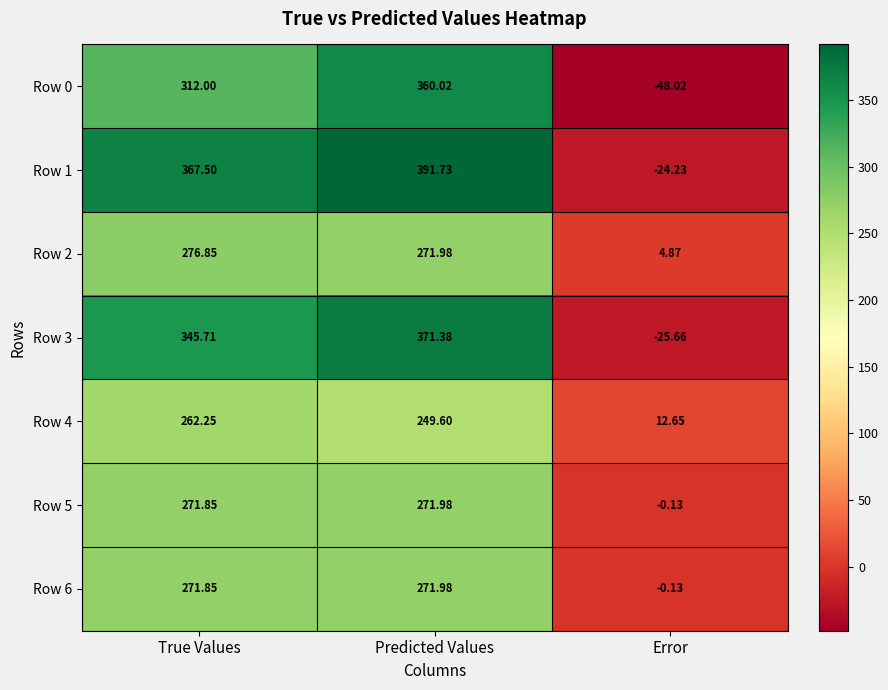

Which category has the highest value in the Row 0 series?

Predicted Values